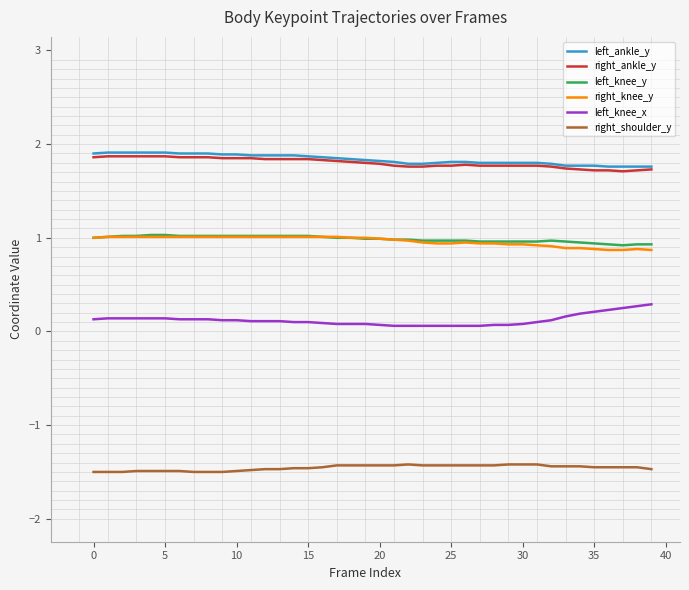

True or false: right_ankle_y and left_knee_y cross at least once.

False